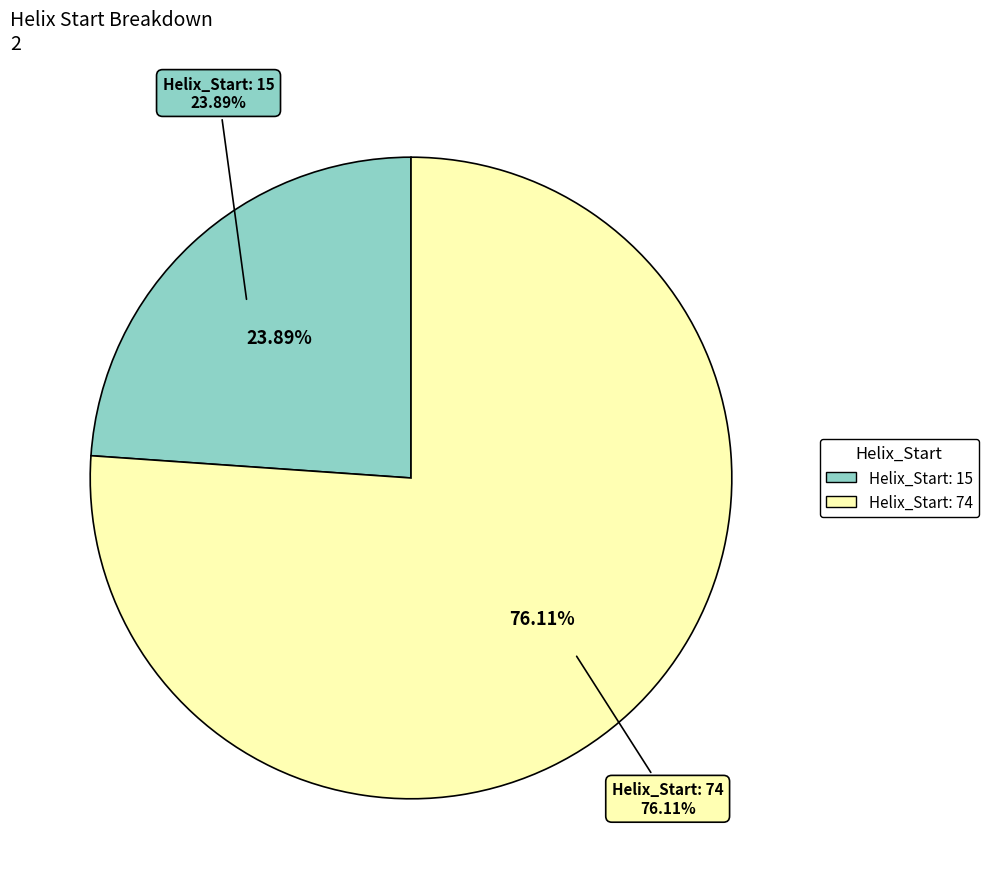

How many slices are in this pie chart?

2